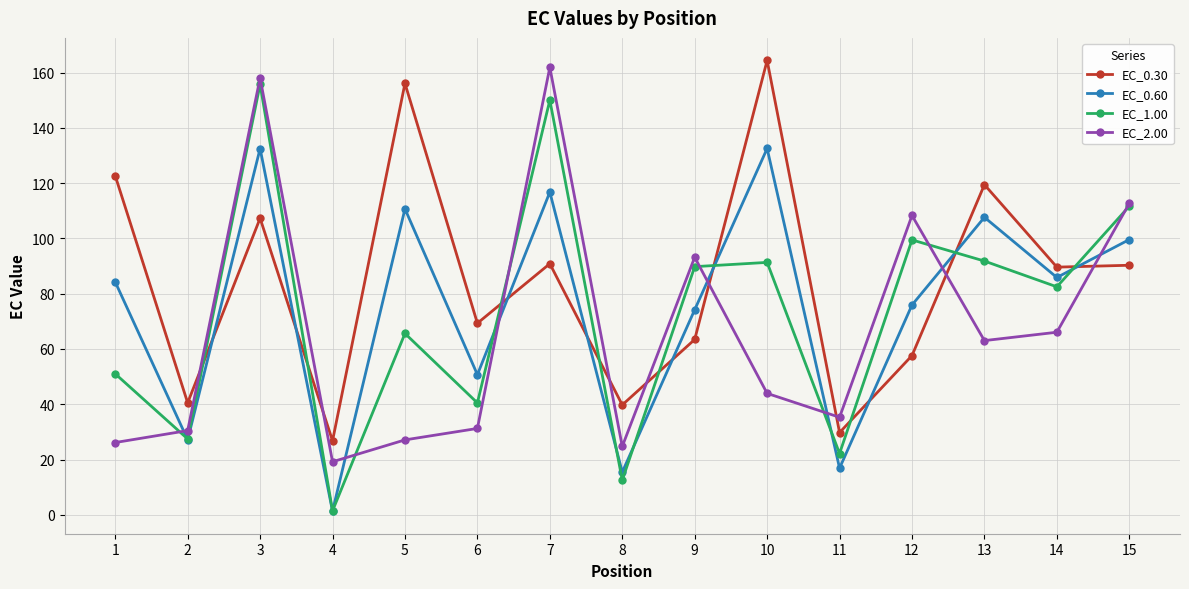

At 6, list the series in order from largest to smallest.

EC_0.30, EC_0.60, EC_1.00, EC_2.00